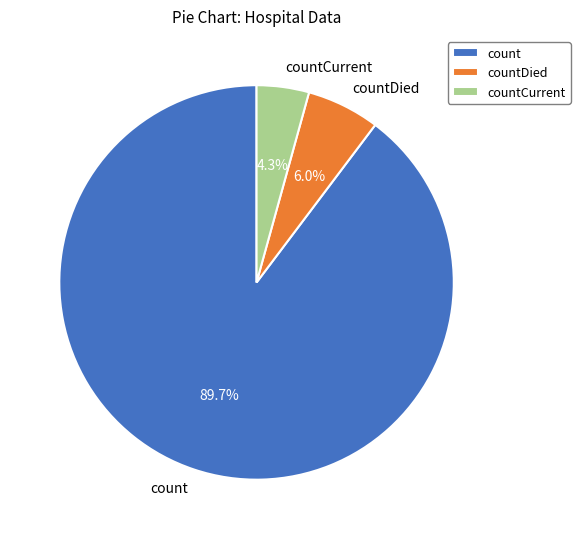

To the nearest percent, what percentage of the pie is count?

90%